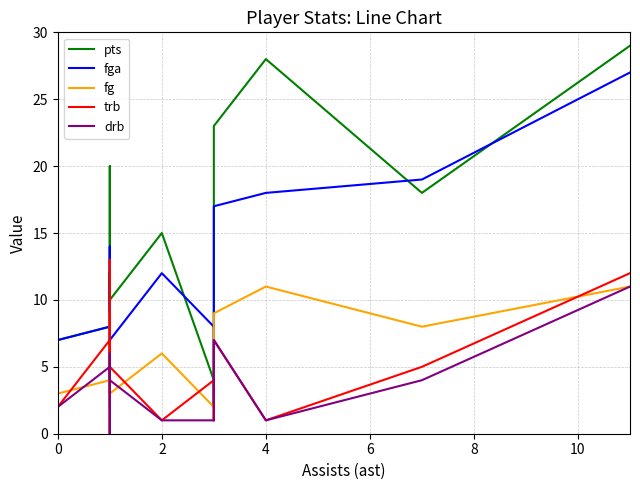

How many values in the trb series are below 2?

8